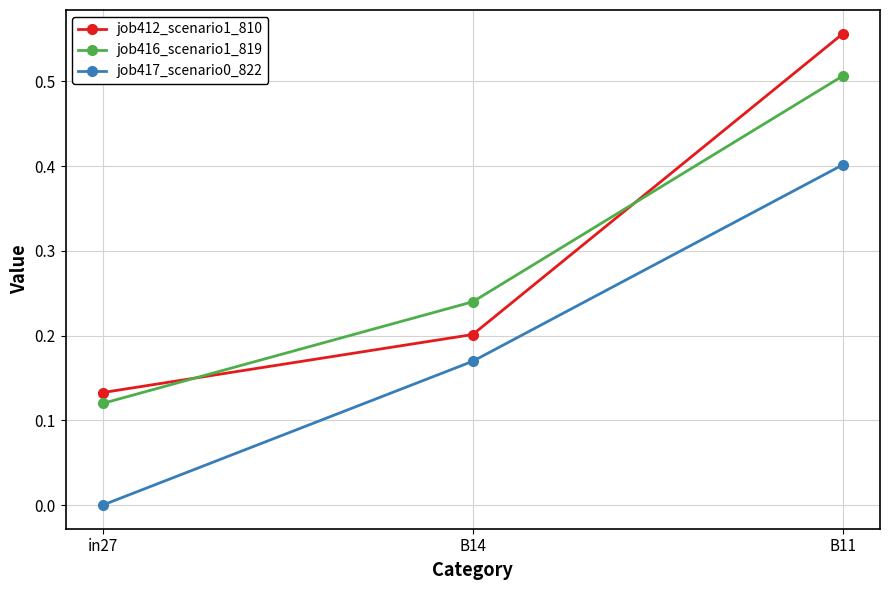

The value of job412_scenario1_810 at B11 is 0.2. True or false?

False